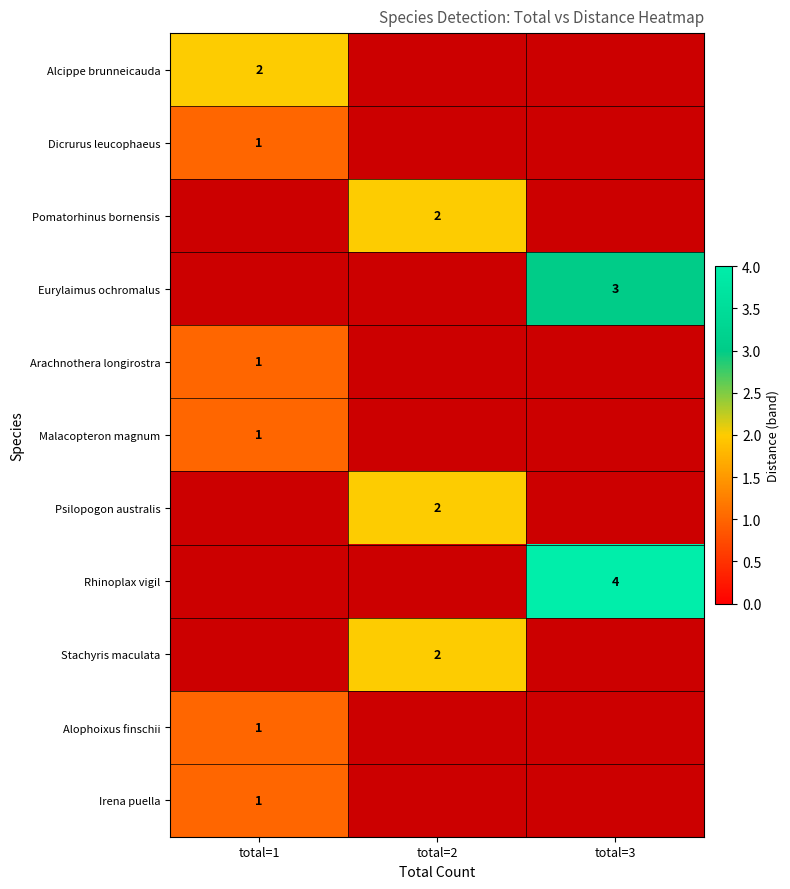

True or false: Psilopogon australis has a value of 2 at total=2.

True